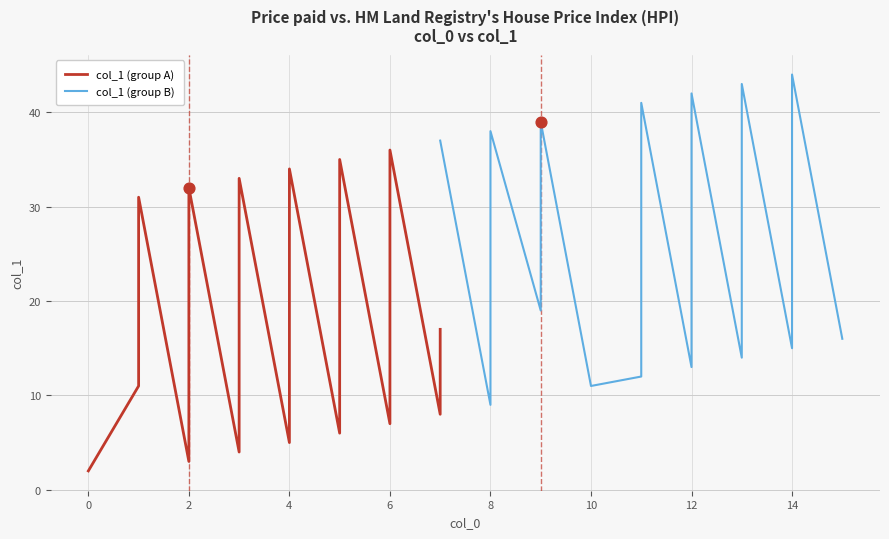

What are all the series names shown in the legend?

col_1 (group A), col_1 (group B)